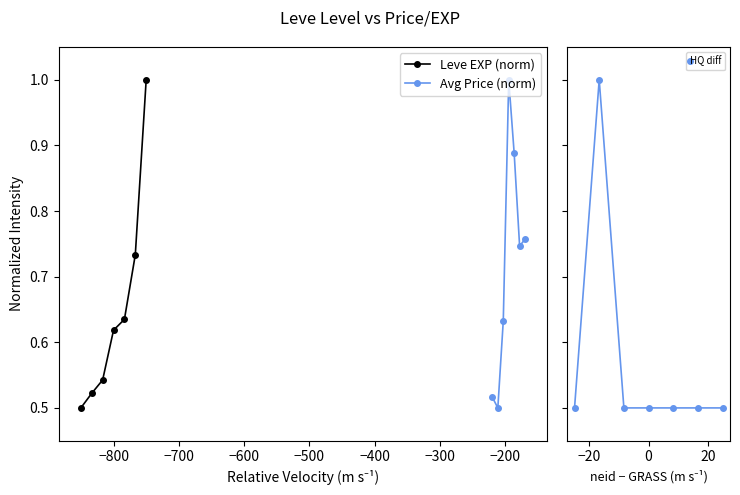

Reading right to left, extract all data points from this chart.

Leve EXP (norm): 1.0	0.7	0.6	0.6	0.5	0.5	0.5
Avg Price (norm): 0.8	0.7	0.9	1.0	0.6	0.5	0.5
HQ diff: 0.5	0.5	0.5	0.5	0.5	1.0	0.5